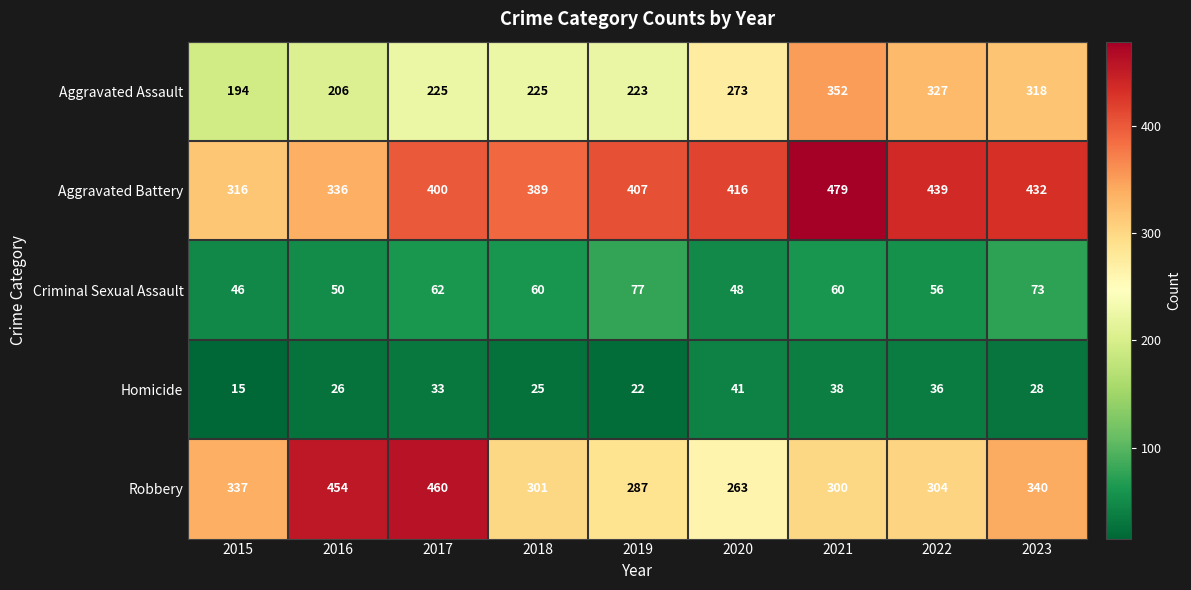

What is the difference between the highest and lowest values at 2016?

428